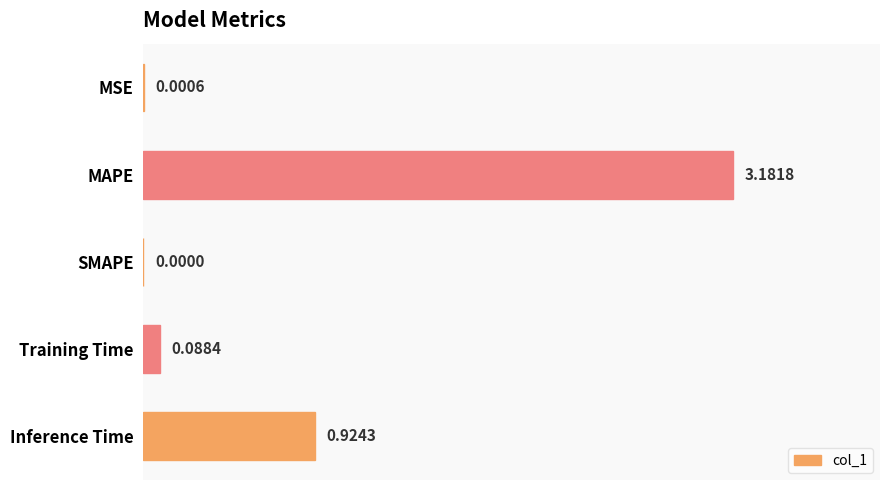

At which label is the value closest to 1?

Inference Time